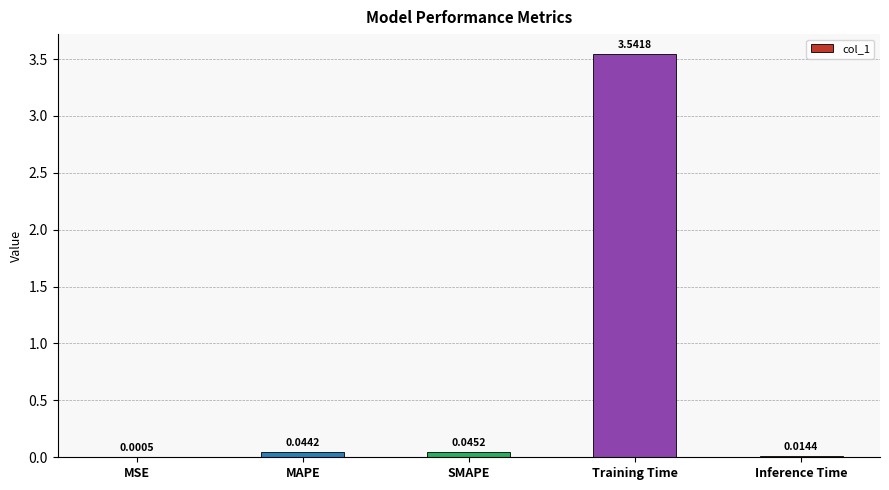

Where is the data nearest to the value 1?

SMAPE